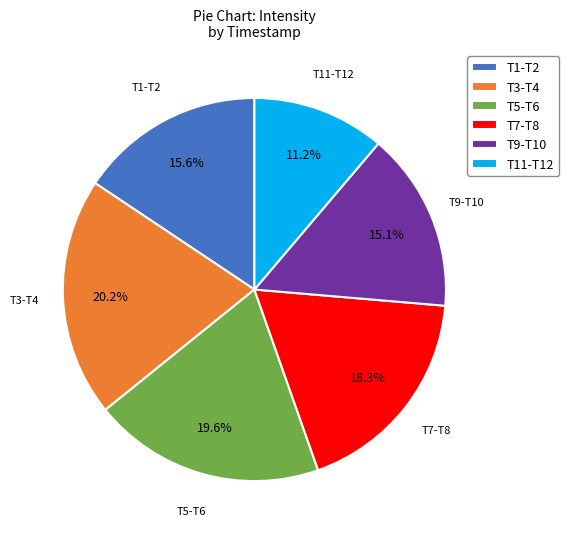

Which category has the biggest portion of the pie?

T3-T4